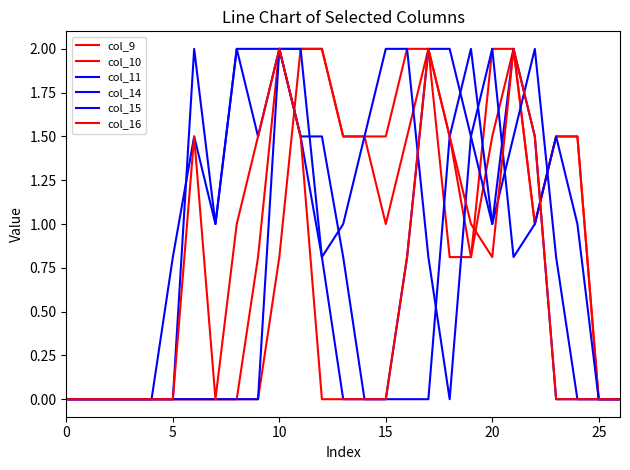

What is the greatest value displayed?

2.0